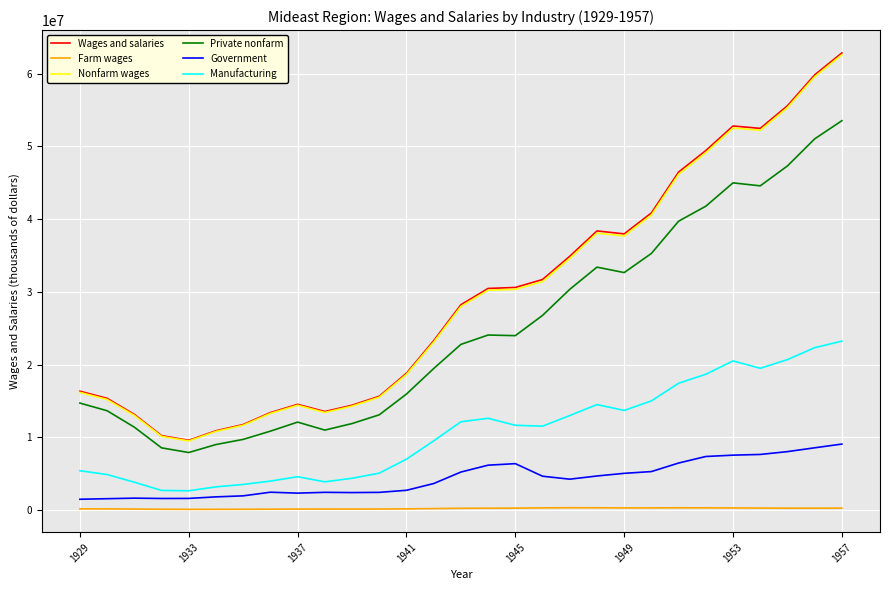

True or false: Government and Nonfarm wages intersect in this chart.

False